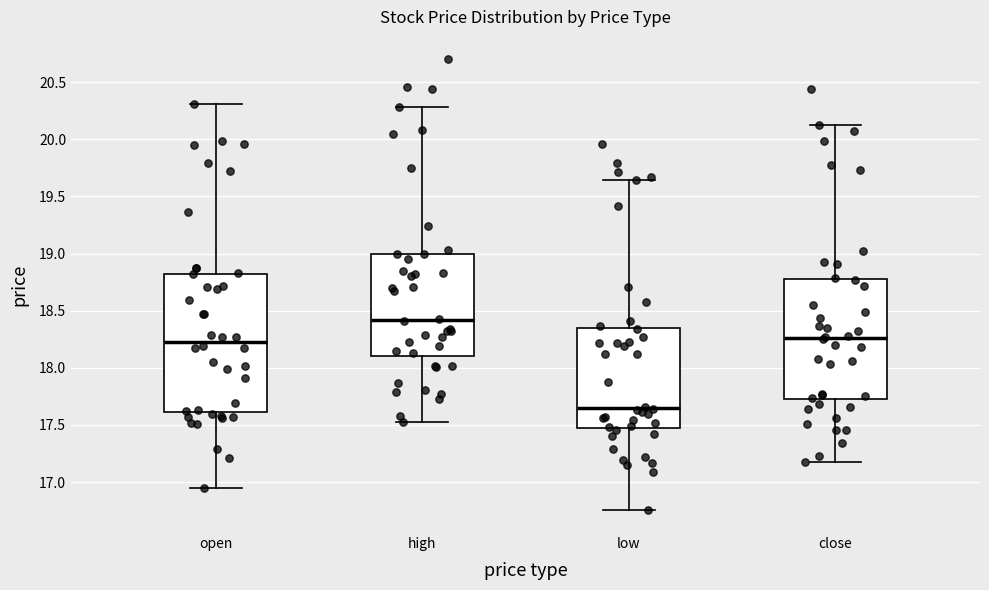

Comparing the boxes themselves (not the whiskers), which one is the tallest?

open